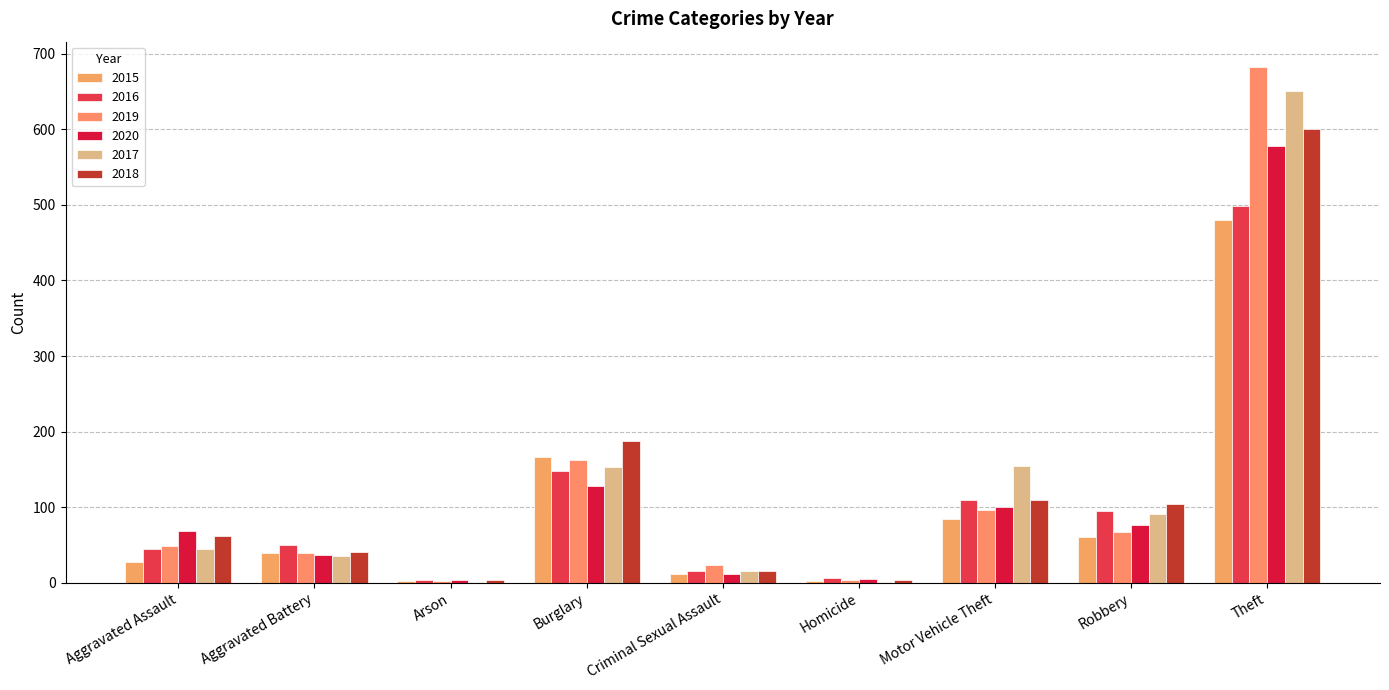

Reading left to right, transcribe all the data shown in this chart.

2015: Aggravated Assault=28	Aggravated Battery=39	Arson=2	Burglary=167	Criminal Sexual Assault=11	Homicide=2	Motor Vehicle Theft=84	Robbery=60	Theft=480
2016: Aggravated Assault=44	Aggravated Battery=50	Arson=3	Burglary=148	Criminal Sexual Assault=15	Homicide=6	Motor Vehicle Theft=109	Robbery=95	Theft=499
2019: Aggravated Assault=49	Aggravated Battery=39	Arson=2	Burglary=162	Criminal Sexual Assault=24	Homicide=3	Motor Vehicle Theft=96	Robbery=67	Theft=682
2020: Aggravated Assault=68	Aggravated Battery=37	Arson=3	Burglary=128	Criminal Sexual Assault=12	Homicide=5	Motor Vehicle Theft=100	Robbery=77	Theft=578
2017: Aggravated Assault=44	Aggravated Battery=36	Arson=1	Burglary=153	Criminal Sexual Assault=15	Homicide=1	Motor Vehicle Theft=155	Robbery=91	Theft=651
2018: Aggravated Assault=62	Aggravated Battery=41	Arson=4	Burglary=188	Criminal Sexual Assault=15	Homicide=4	Motor Vehicle Theft=110	Robbery=104	Theft=601